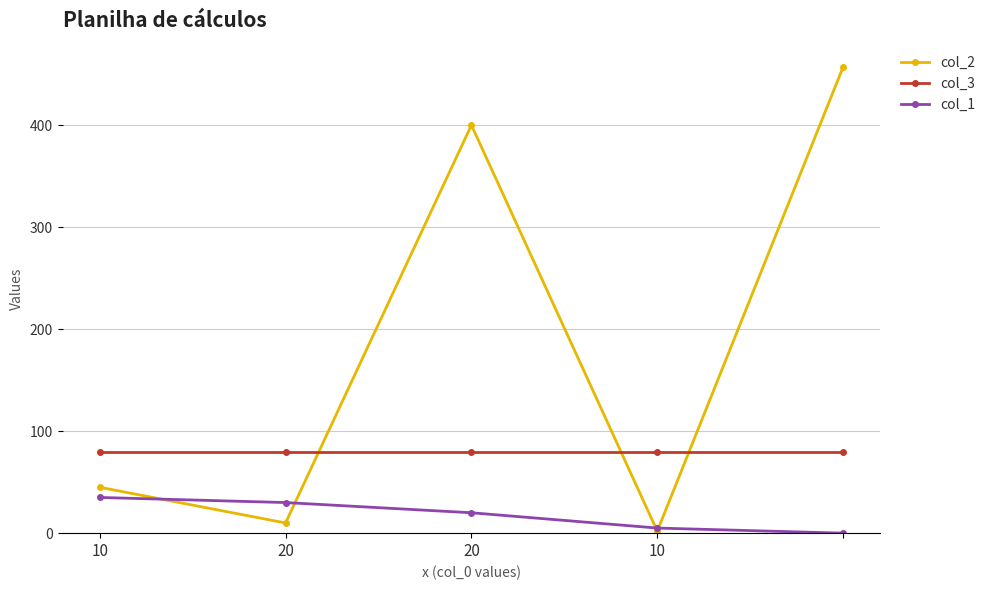

What is the maximum value for col_1?

35